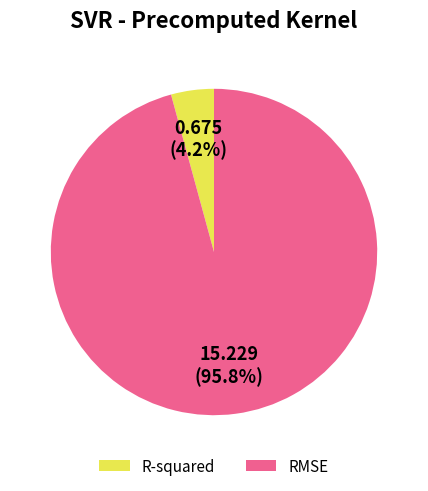

Which category has the smallest portion of the pie?

R-squared